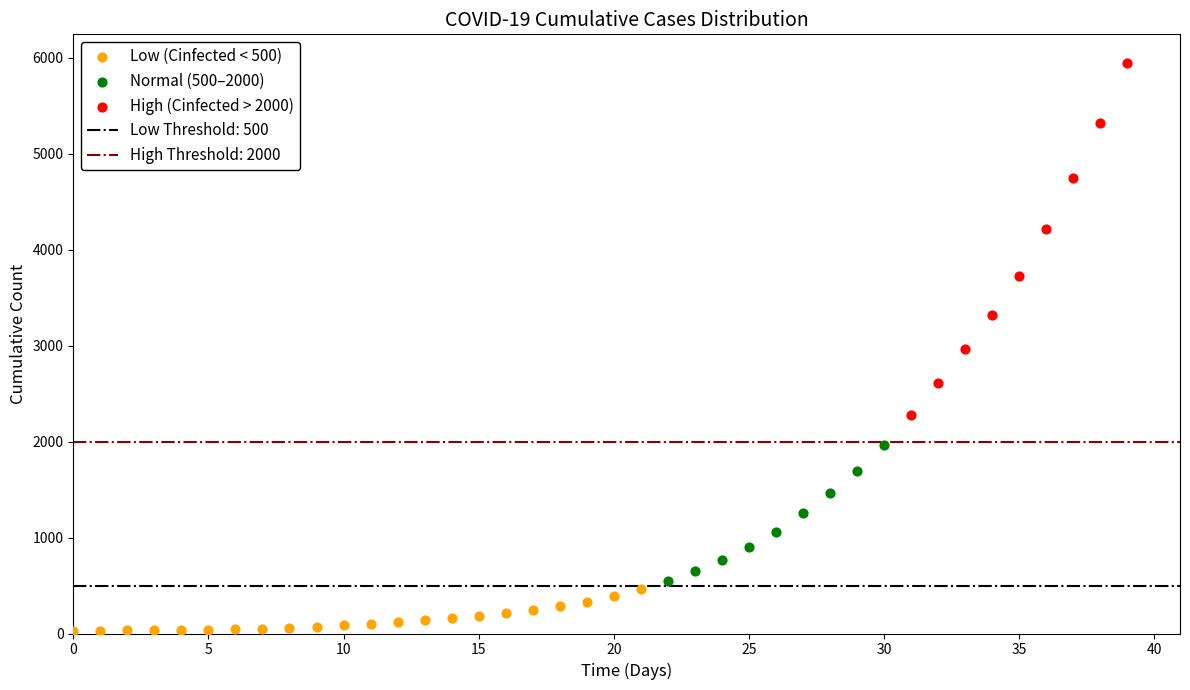

Which series has the largest Y range (max minus min)?

High (Cinfected > 2000)